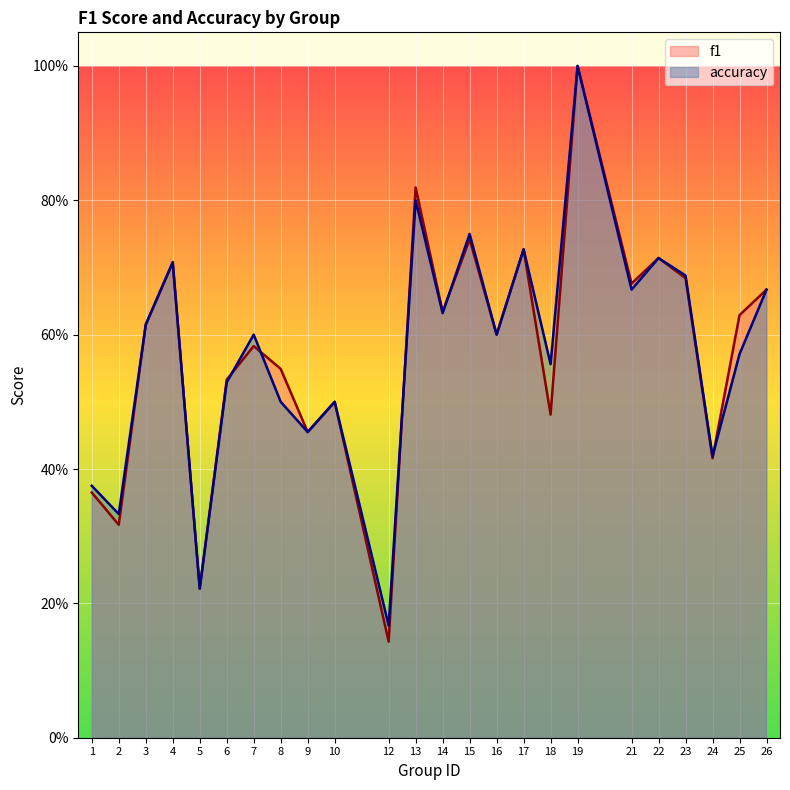

What is the greatest value displayed?

1.0